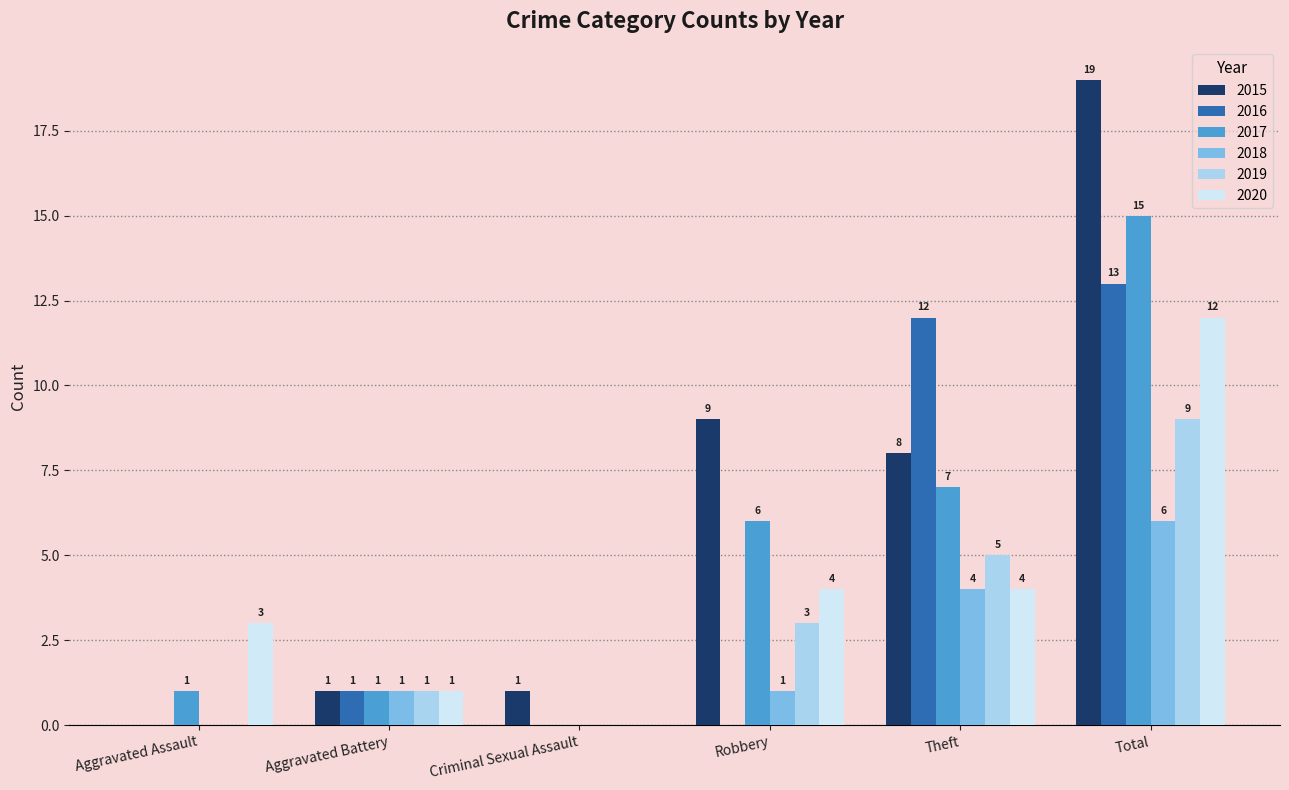

Is the value of 2016 at Criminal Sexual Assault greater than the value of 2020 at Total?

No